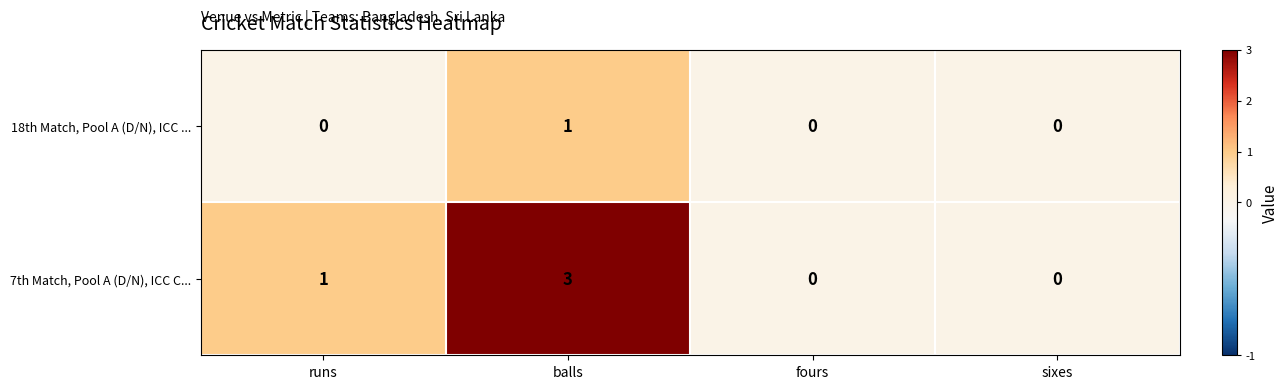

Which series has the largest total across all categories?

7th Match, Pool A (D/N), ICC C...